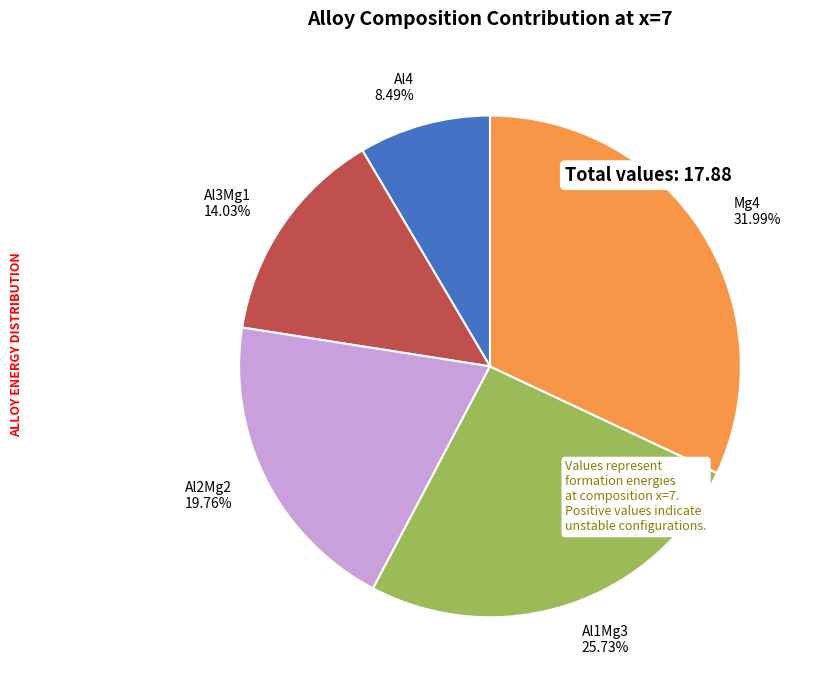

Does any single category account for the majority?

No